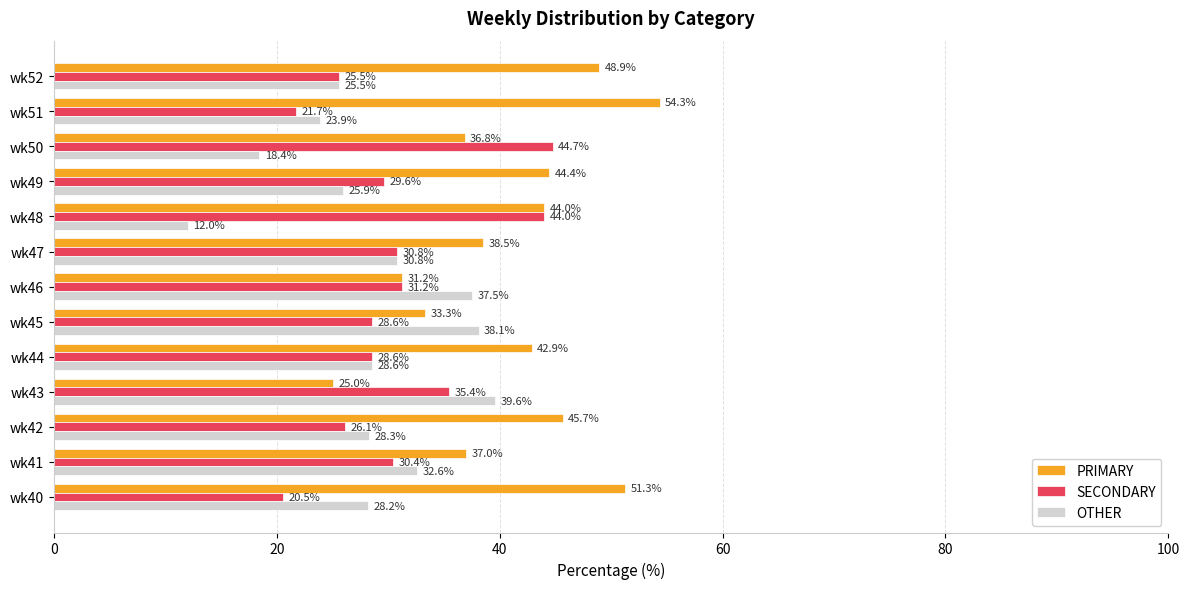

True or false: OTHER has a value of 18.4 at wk50.

True